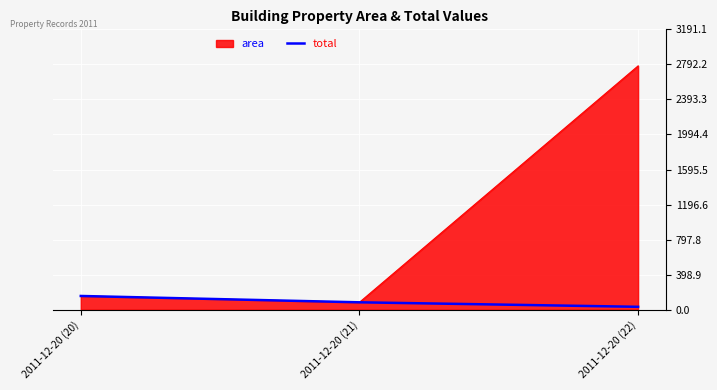

What is the greatest value displayed?

2774.8